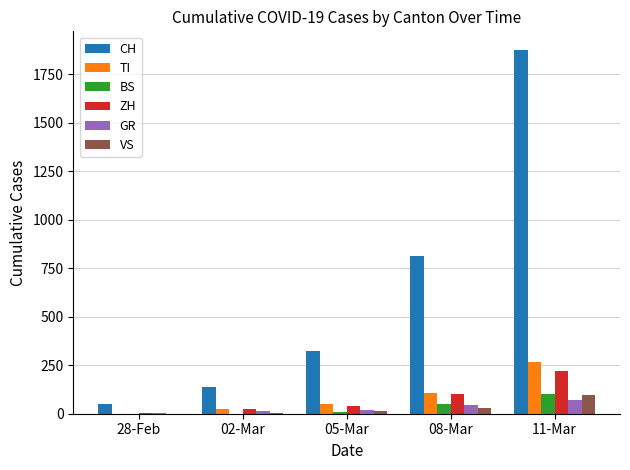

Between 02-Mar and 11-Mar, which series saw the biggest shift?

CH